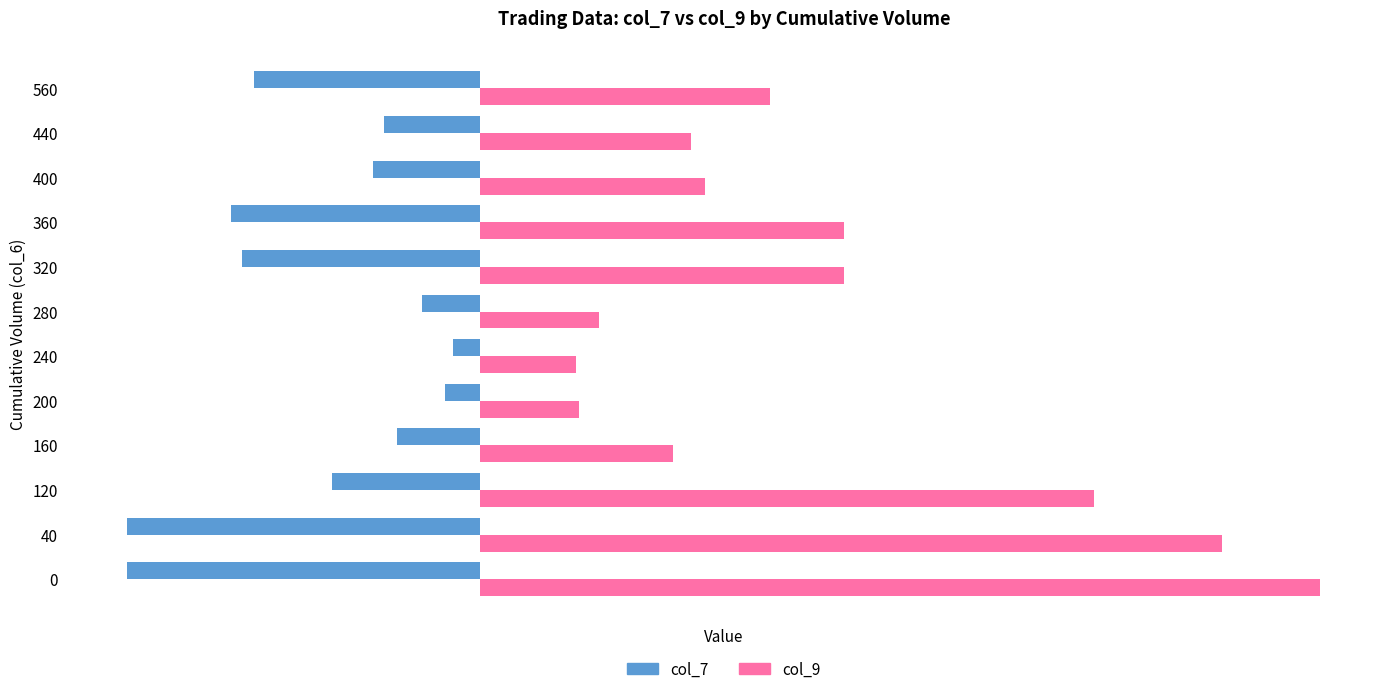

Which series has the widest spread of values?

col_9